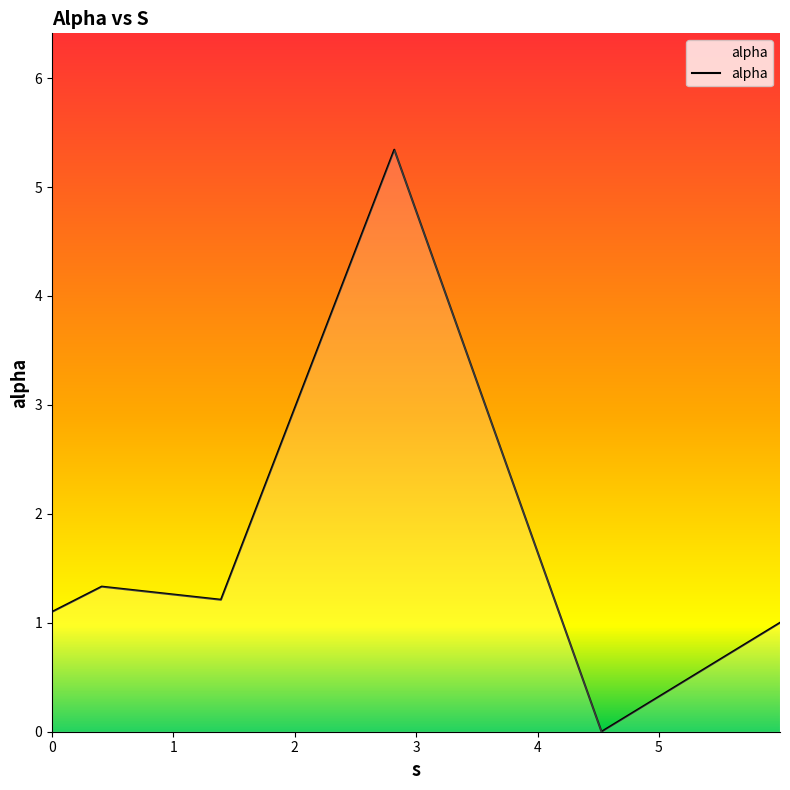

What is the greatest value displayed?

5.3